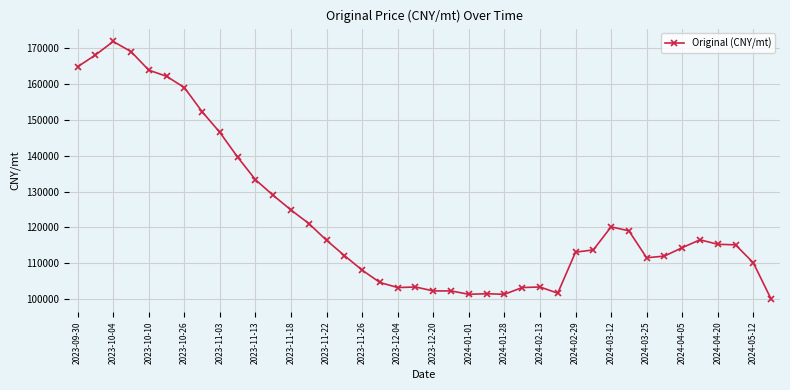

What is the greatest value displayed?

171851.8